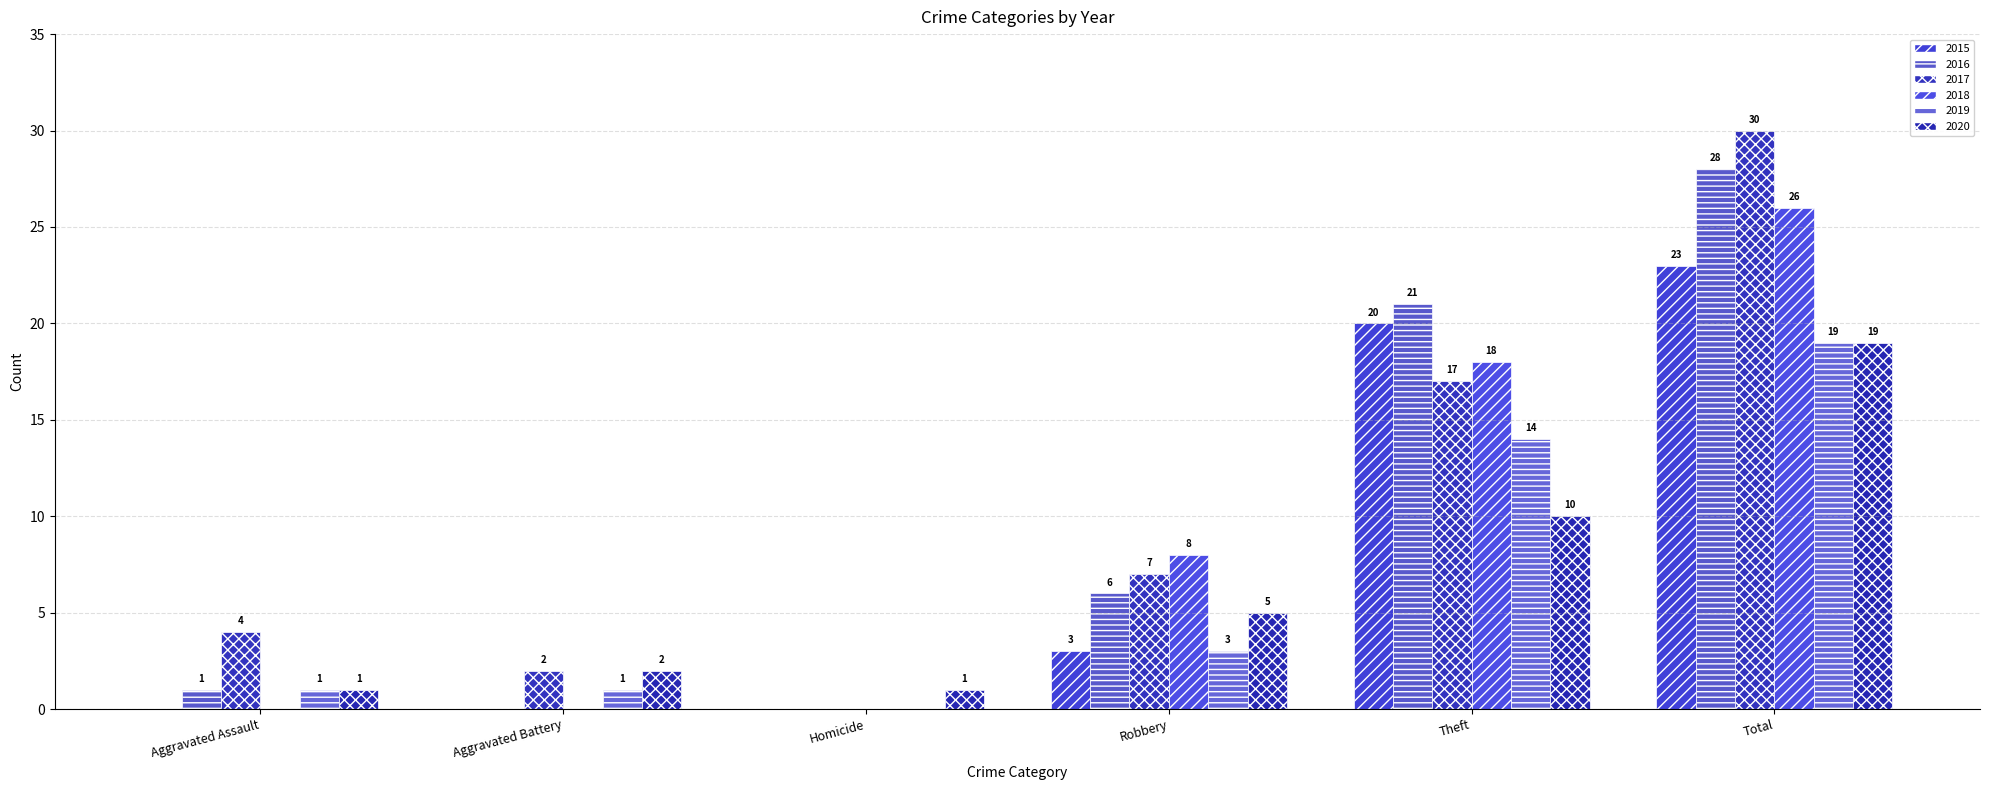

What is the sum of the 2015 values at Theft and Total?

43